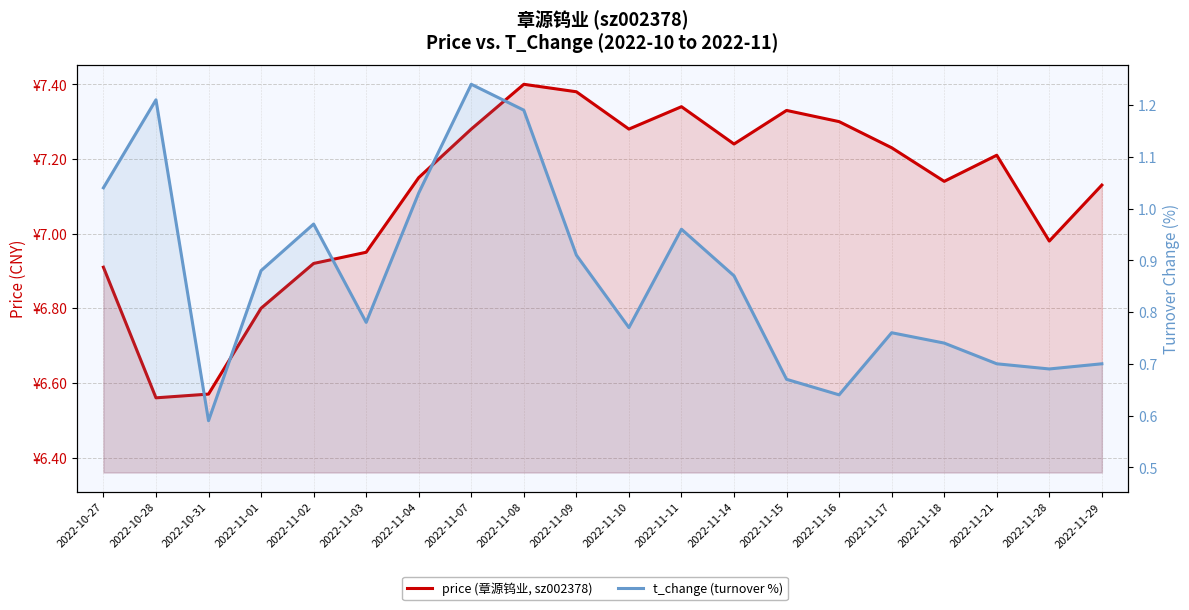

Between 2022-10-27 and 2022-11-03, which series saw the biggest shift?

t_change (turnover %)